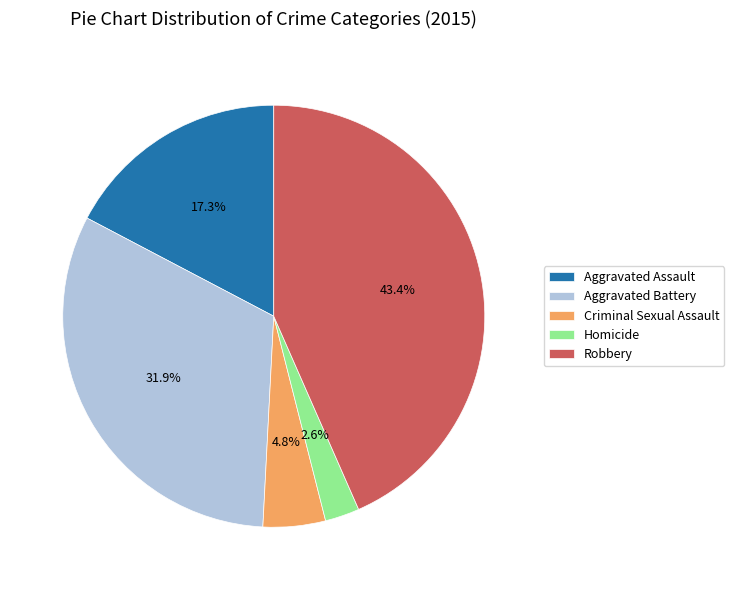

Approximately how many times larger is the value at Aggravated Assault compared to Aggravated Battery?

0.5